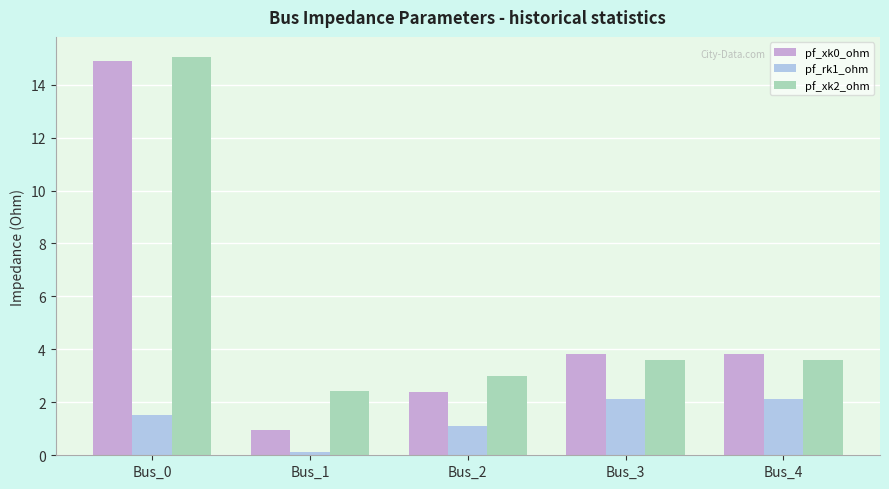

What is the value of the pf_xk0_ohm bar at the 3rd from the left?

2.4